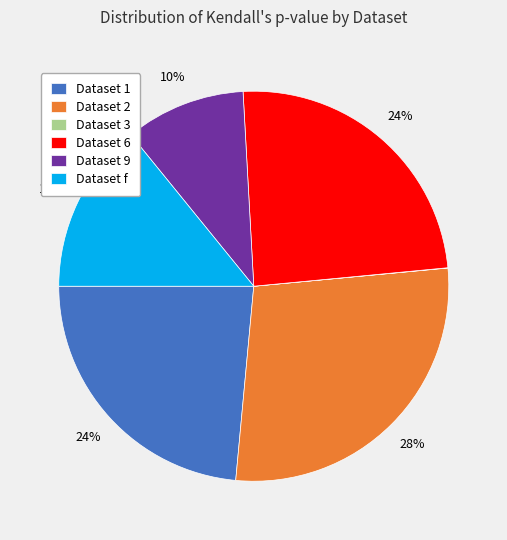

To the nearest percent, what portion does Dataset f represent?

14%